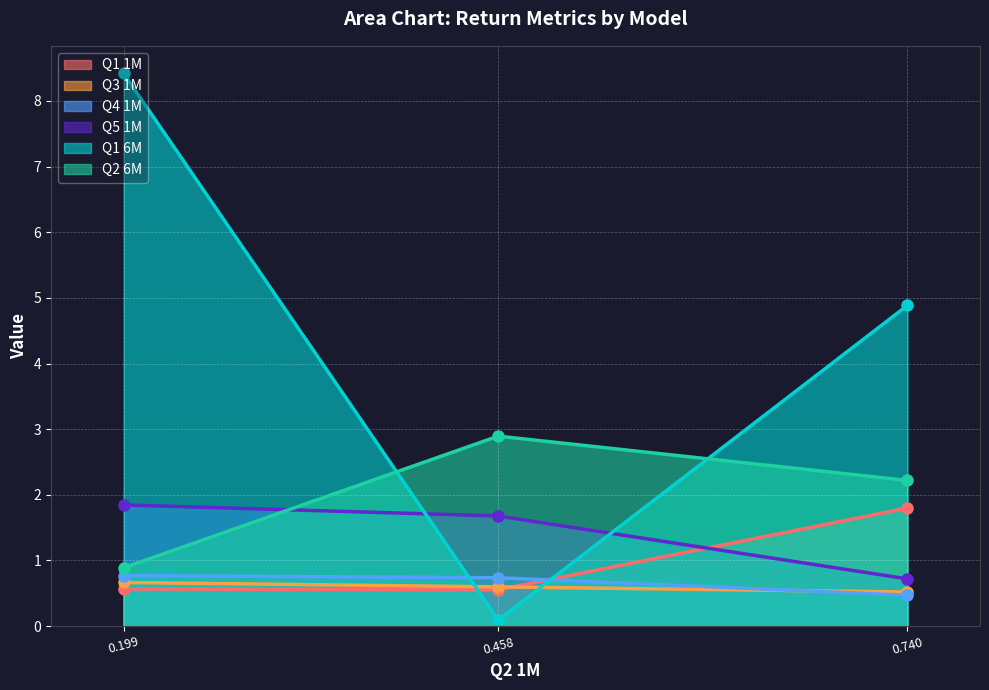

The Q1 1M series shows 0.6 at 0.458. True or false?

True